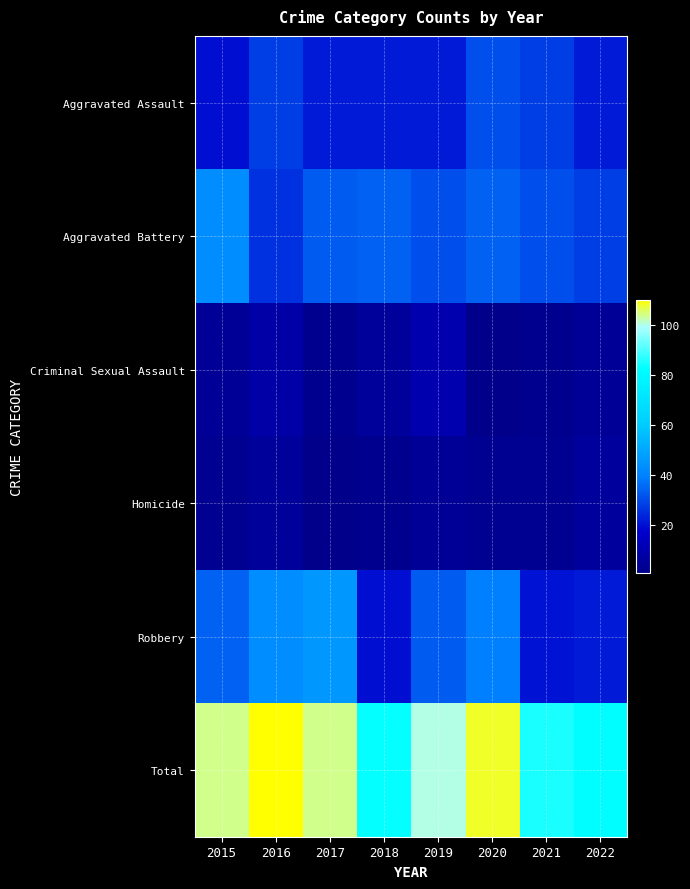

Which series has the widest spread of values?

Total